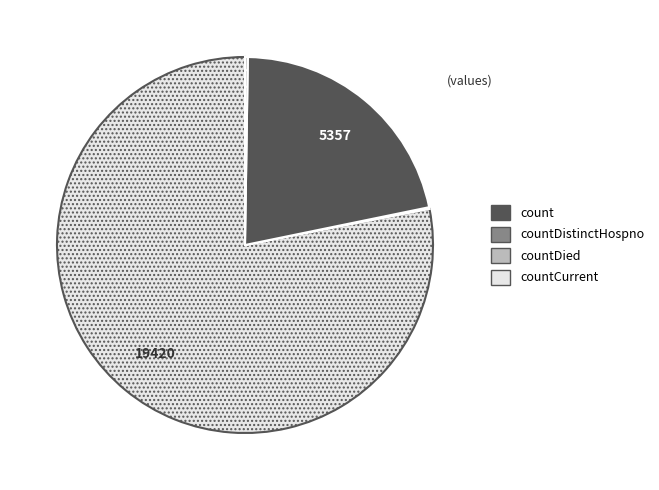

Does any single category account for the majority?

Yes